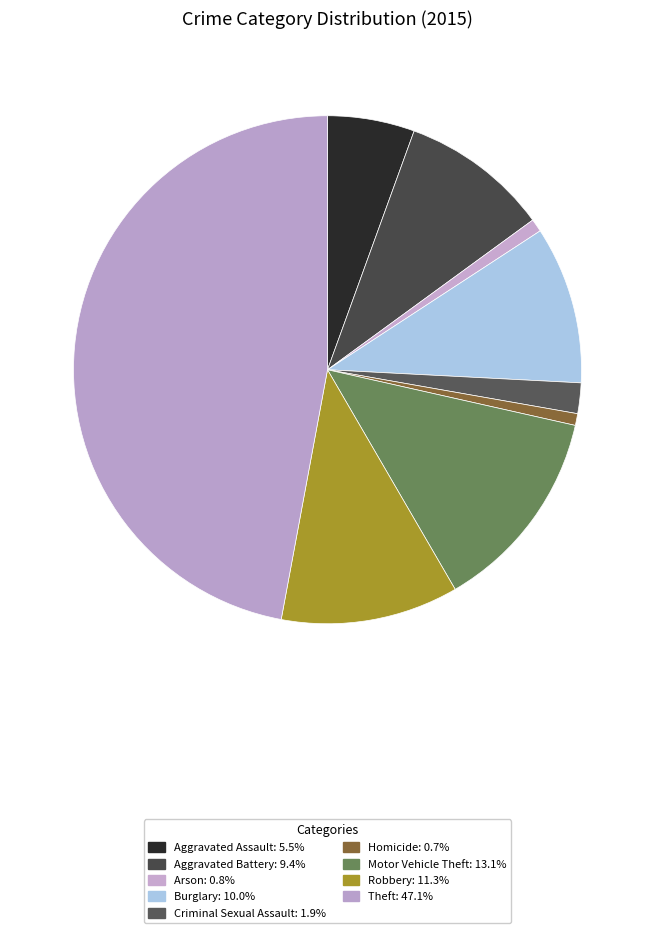

What is the ratio of the value at Criminal Sexual Assault to the value at Burglary?

0.2